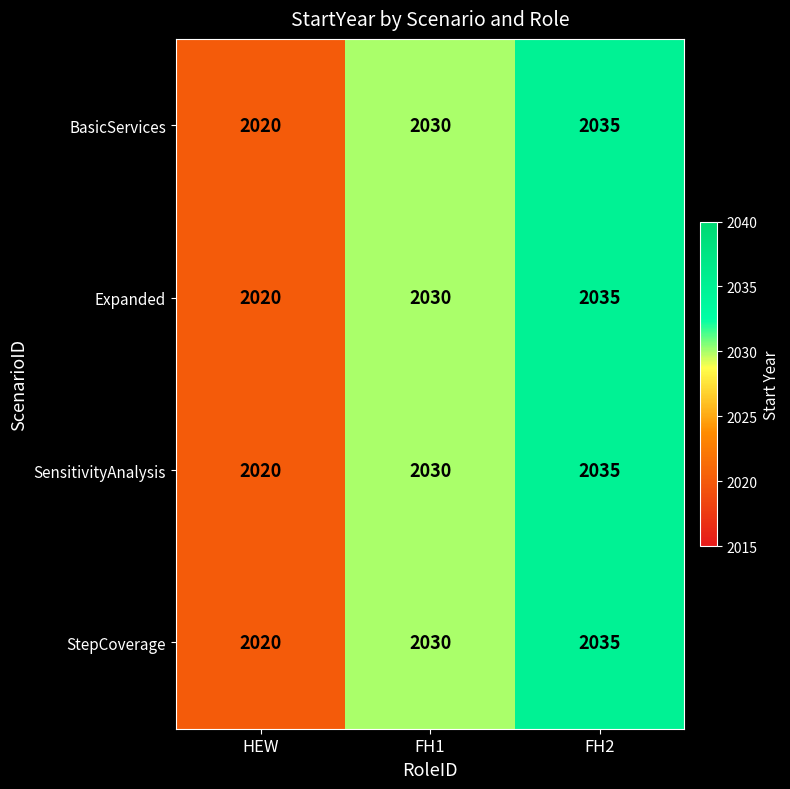

At which label does StepCoverage reach its minimum?

HEW